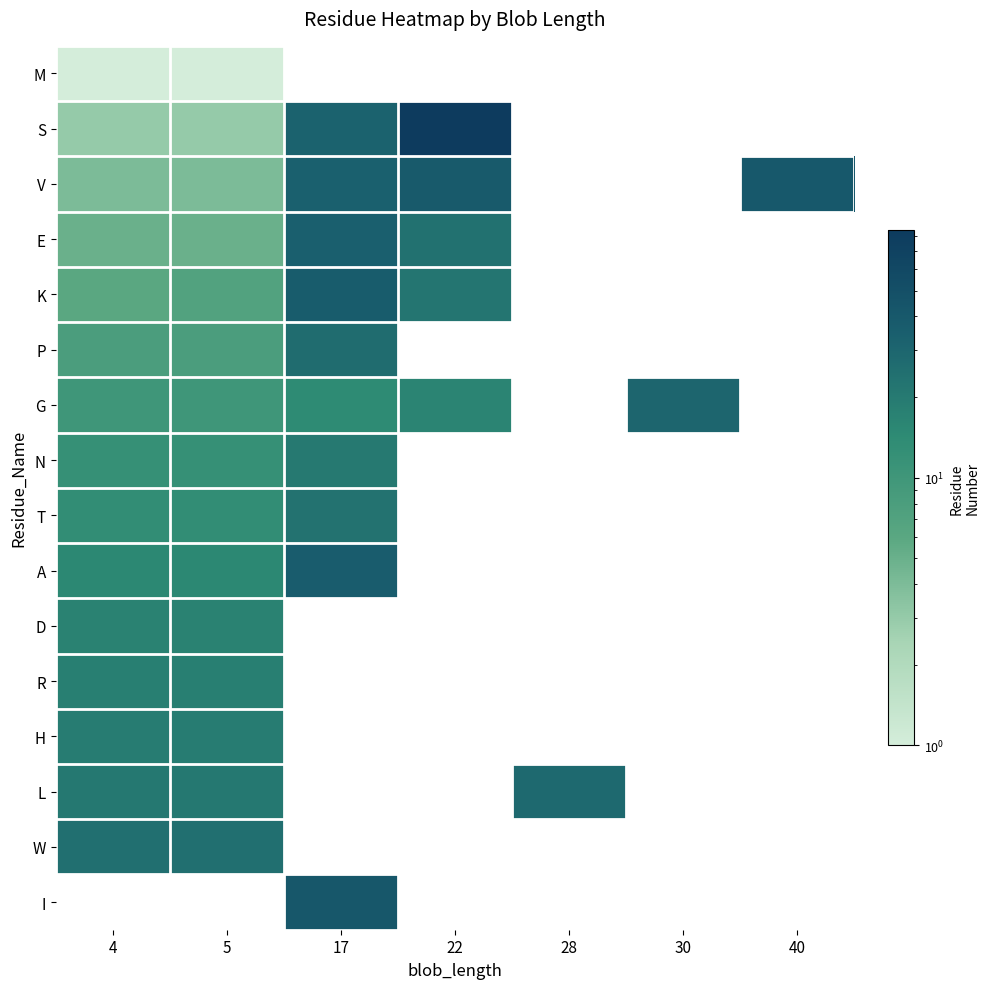

The I series shows 41.0 at 17. True or false?

True